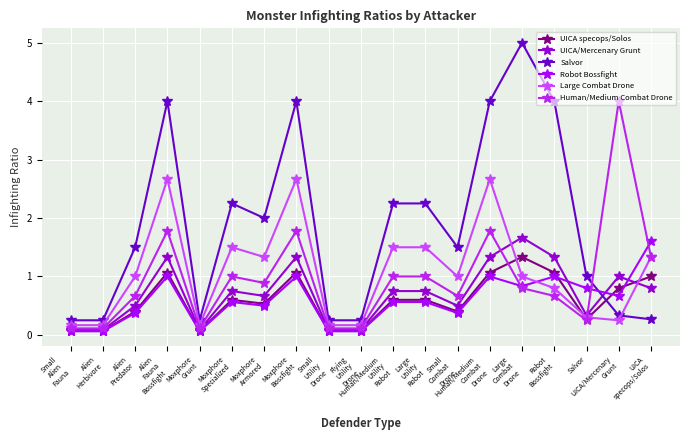

Which category has the highest value in the UICA/Mercenary Grunt series?

Large
Combat
Drone